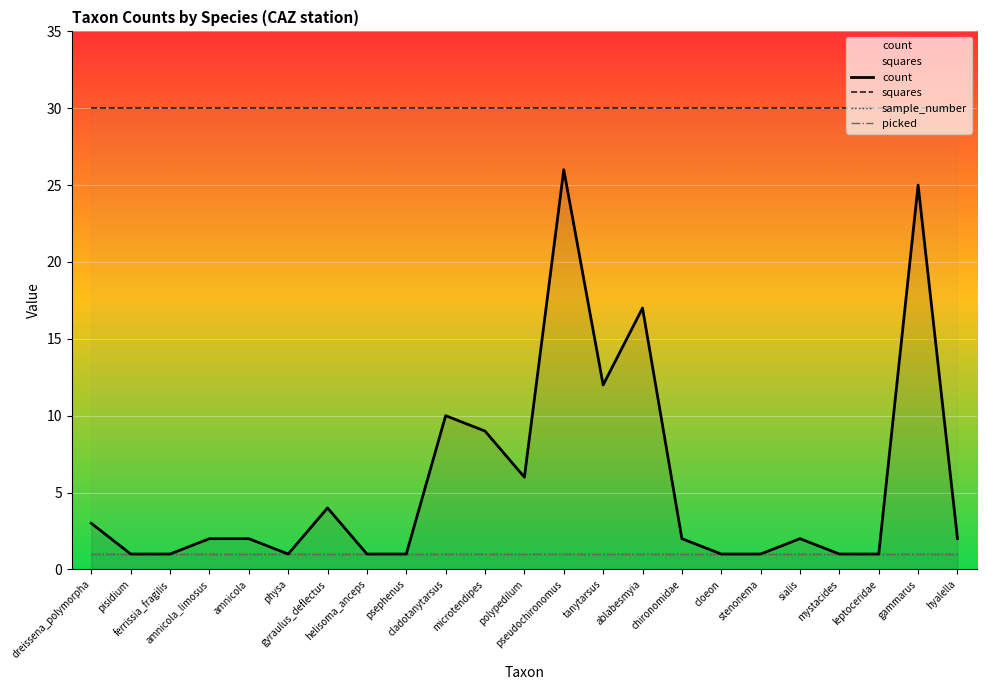

The value of sample_number at leptoceridae is 2. True or false?

False